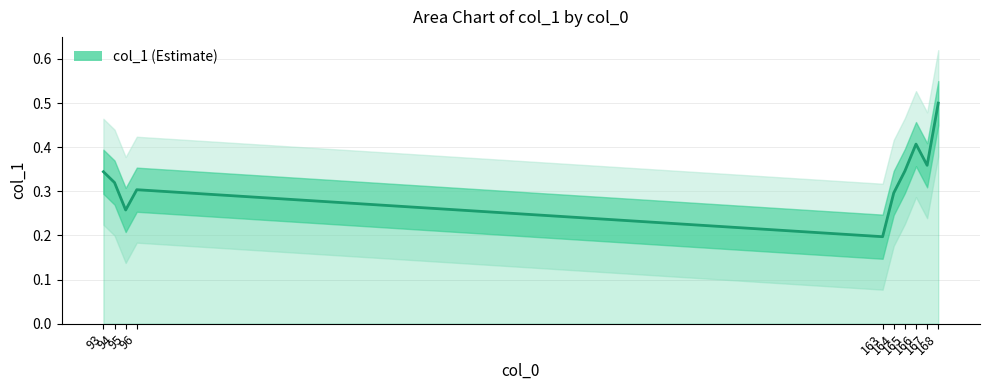

Rank the categories by value from highest to lowest.

168, 166, 167, 165, 93, 94, 96, 164, 95, 163